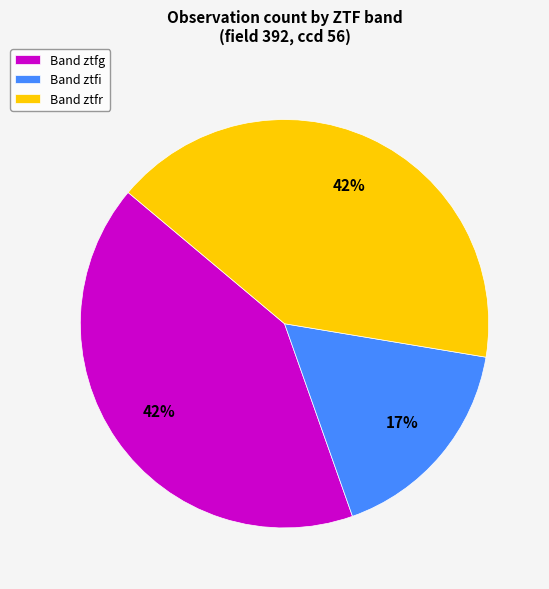

Is there a majority slice in this chart?

No